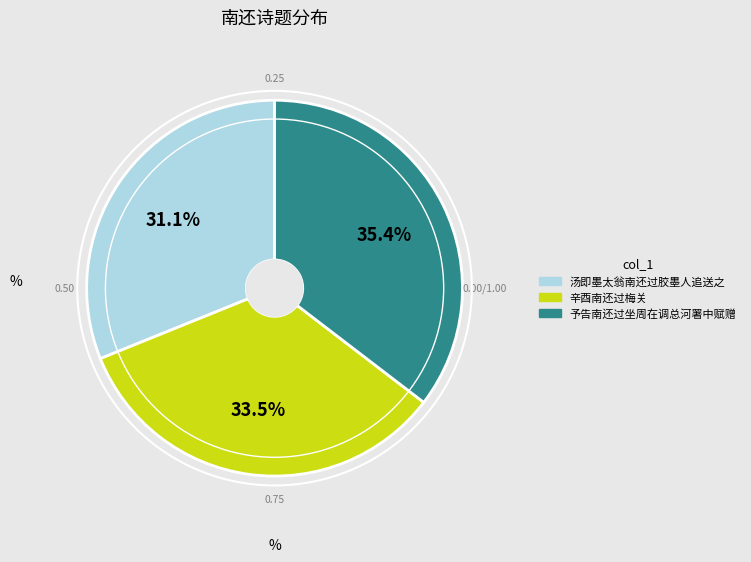

The 辛酉南还过梅关 slice represents 19% of the pie. True or false?

False